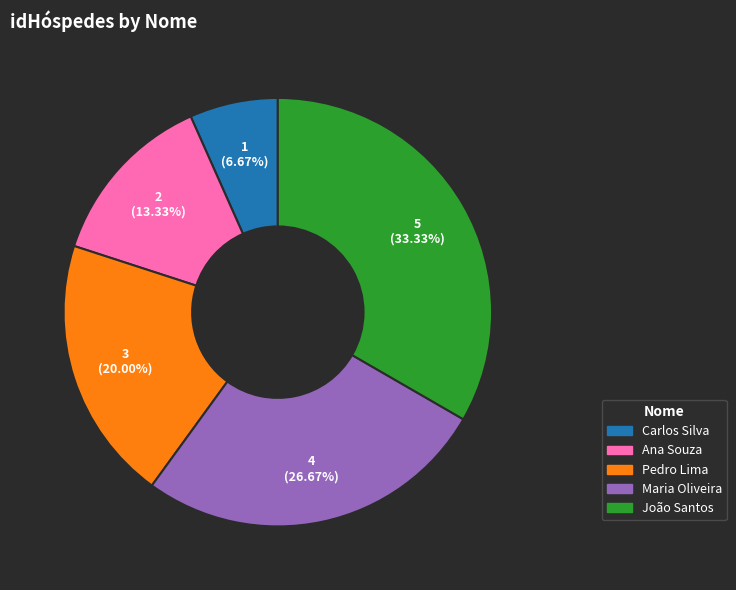

What is the smallest slice in the pie chart?

Carlos Silva